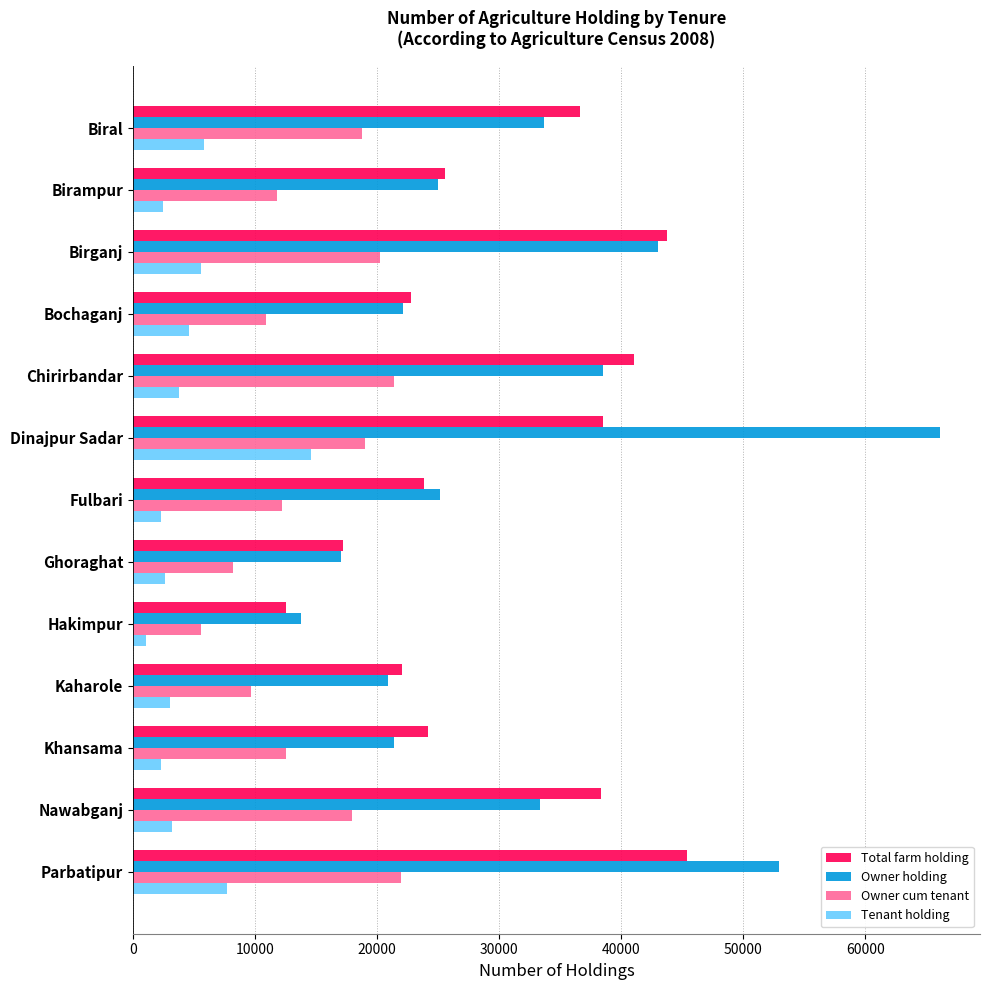

What is the average value of the Owner cum tenant series?

14638